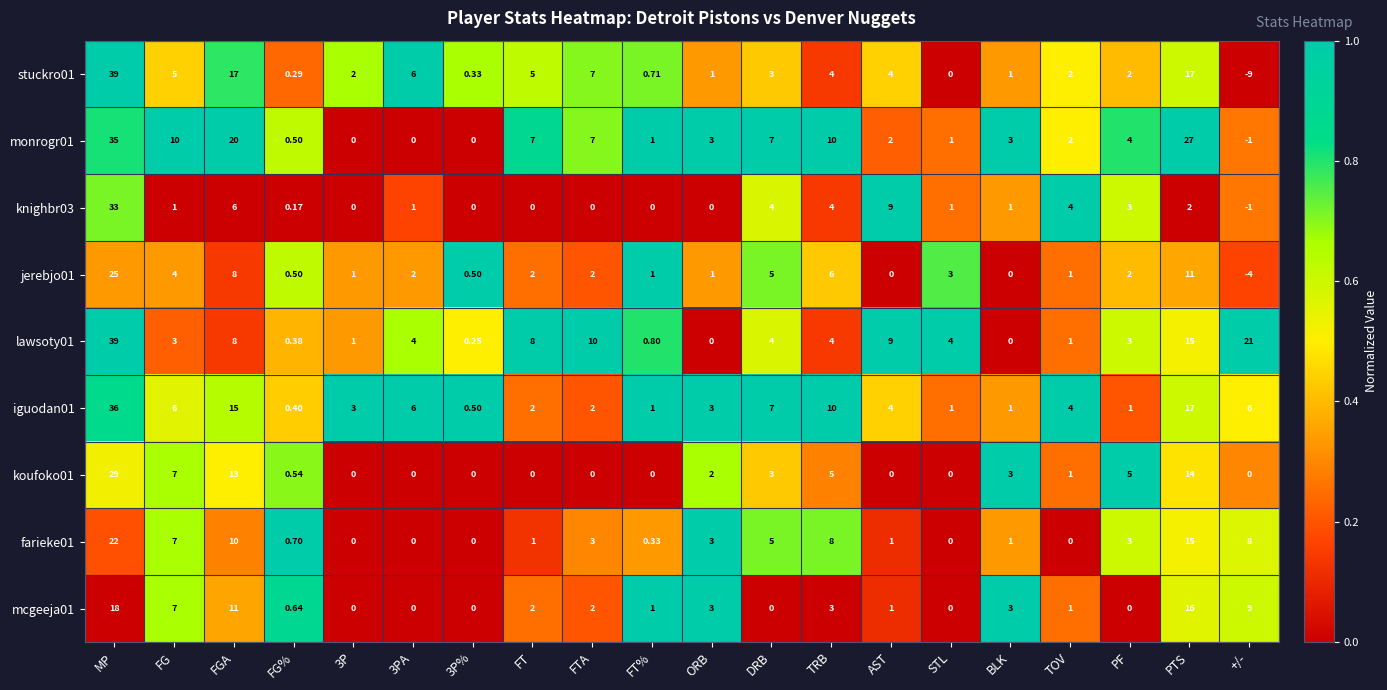

Where is iguodan01 nearest to the value 18?

PTS